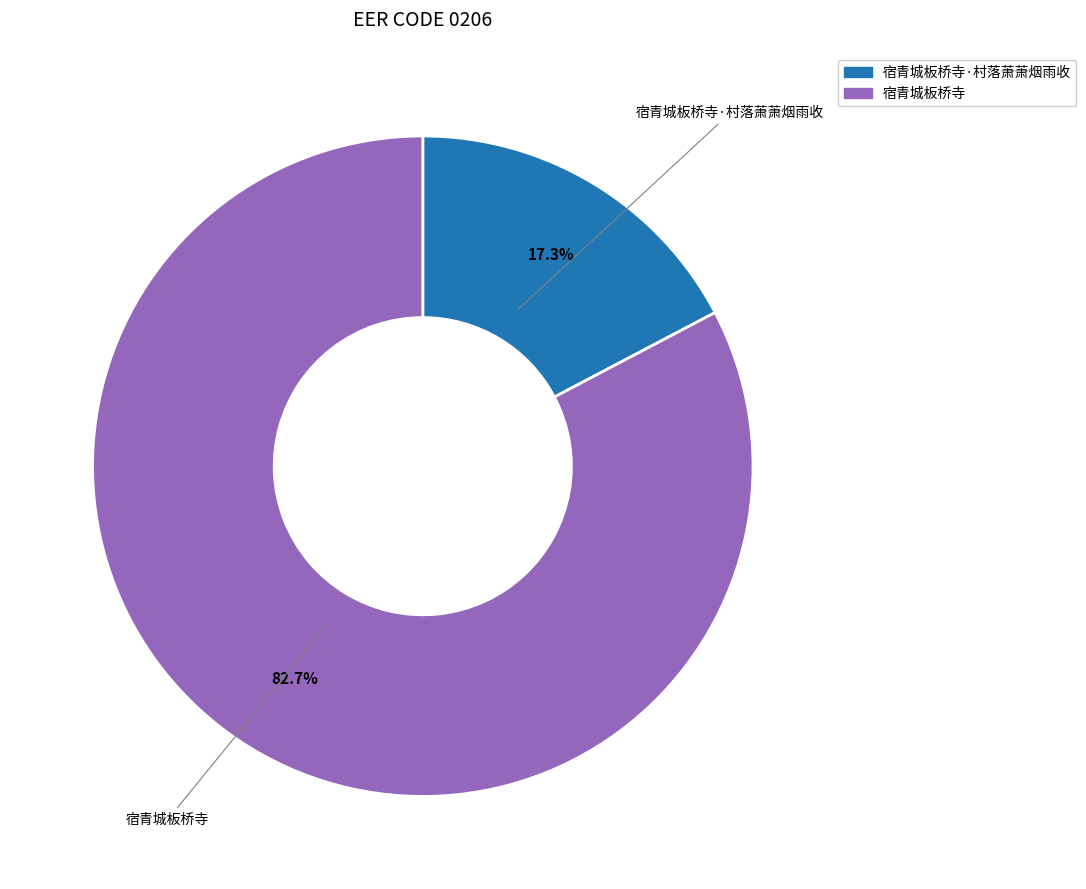

To the nearest percent, what portion does 宿青城板桥寺·村落萧萧烟雨收 represent?

17%